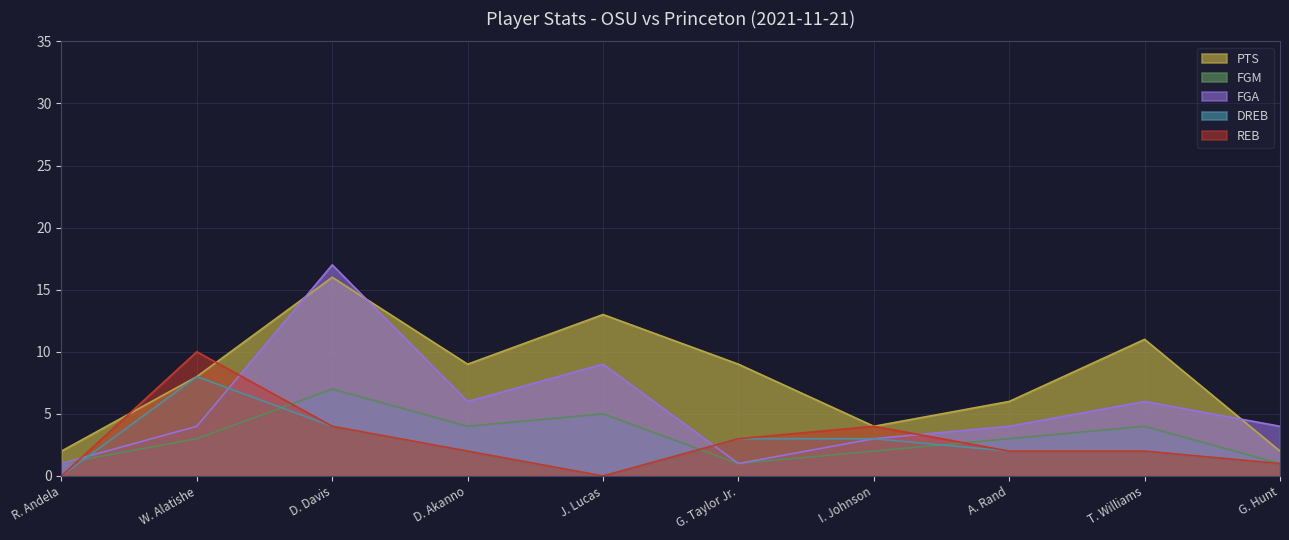

What is the value of the PTS point at the 2nd from the left?

8